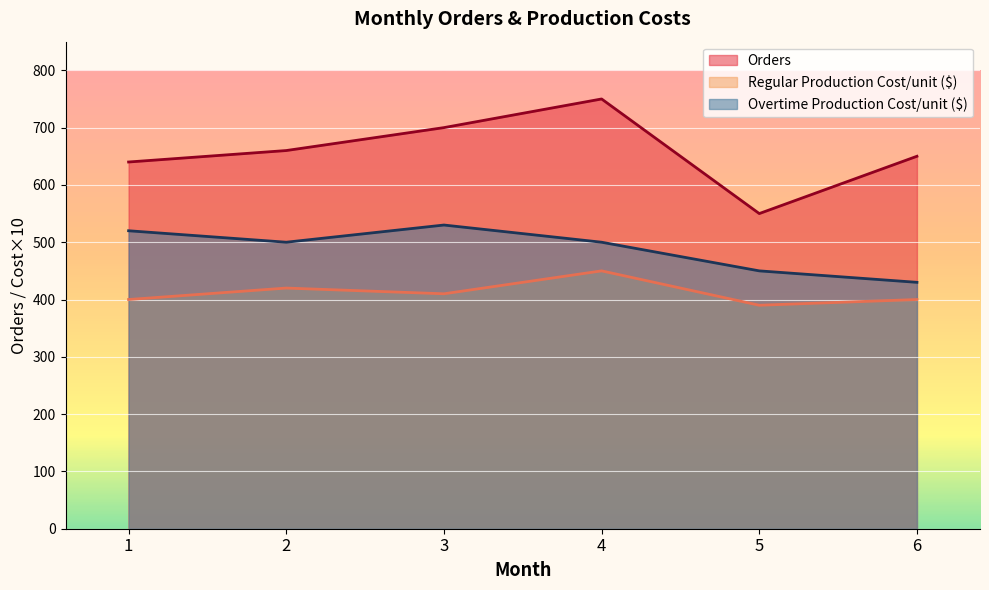

At which category is the sum across all series the highest?

4